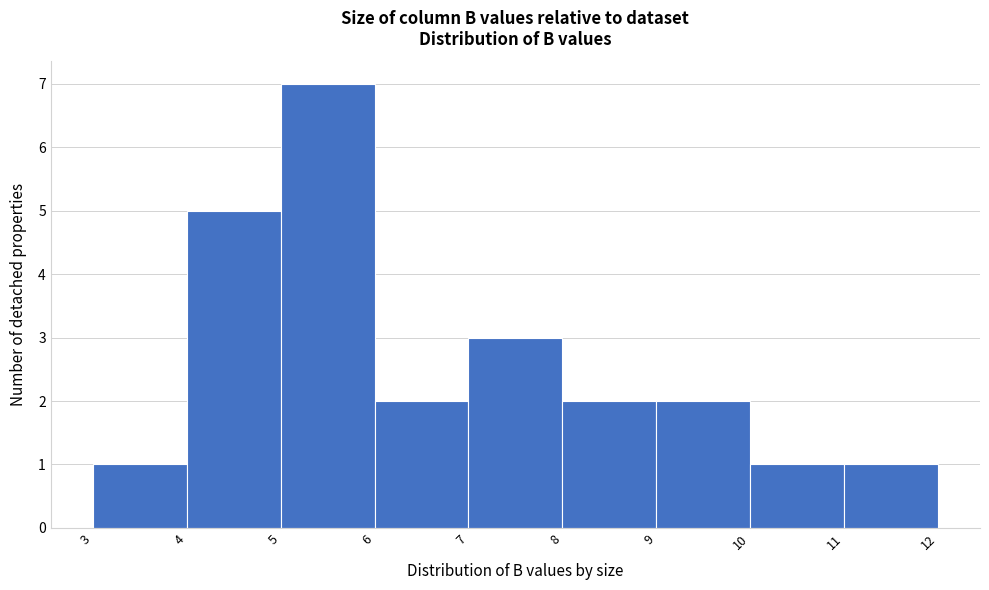

Reading left to right, list every bar in this chart as the range it spans on the x-axis followed by its height. The values are not printed on the chart, so give them approximately, as read against the axis.

3 to 4: 1
4 to 5: 5
5 to 6: 7
6 to 7: 2
7 to 8: 3
8 to 9: 2
9 to 10: 2
10 to 11: 1
11 to 12: 1